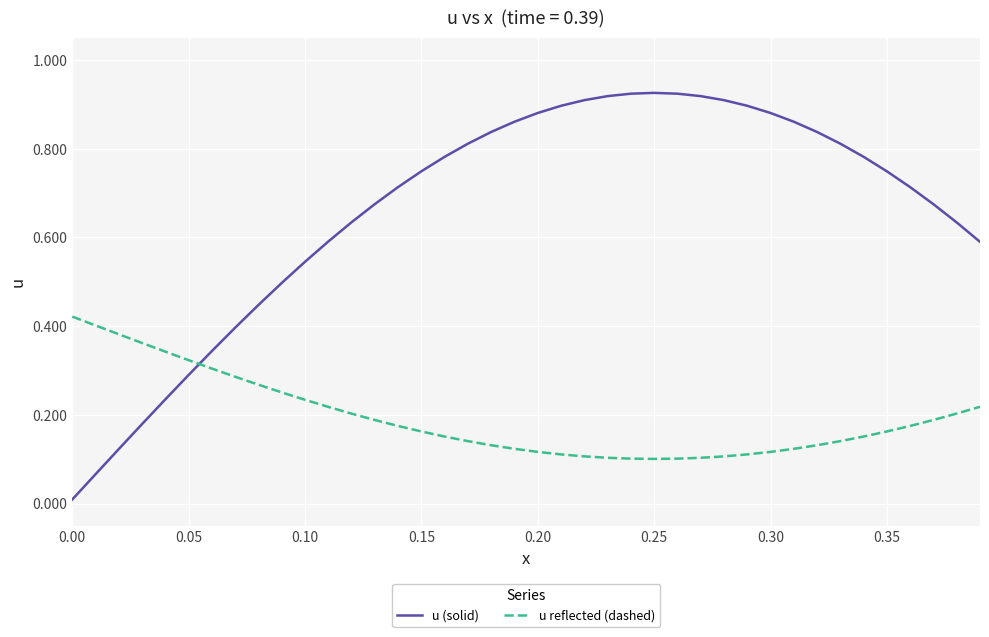

Rank the series by their average value, from lowest to highest.

u reflected (dashed), u (solid)